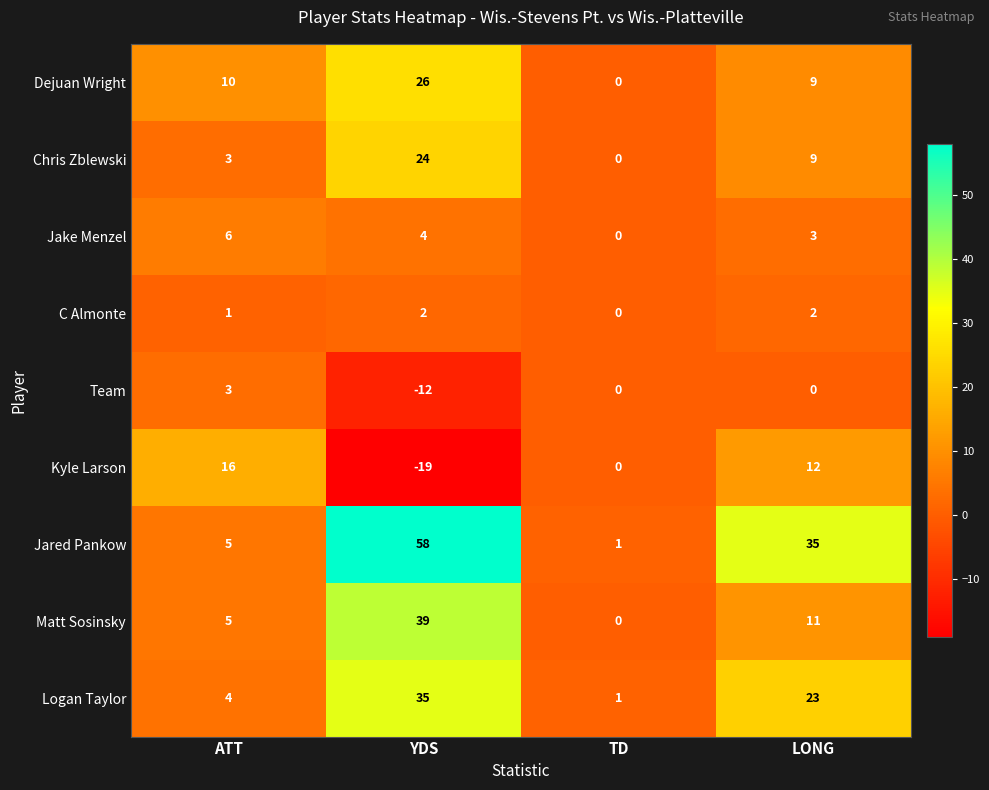

What is the difference between the maximum and minimum values in the Matt Sosinsky series?

39